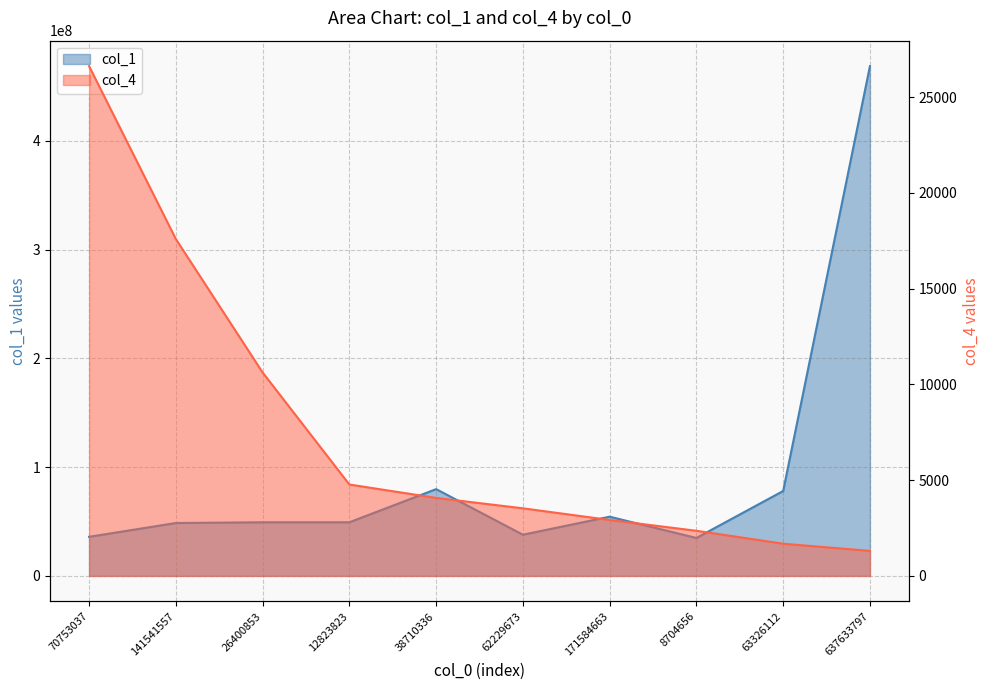

True or false: col_1 and col_4 cross at least once.

False